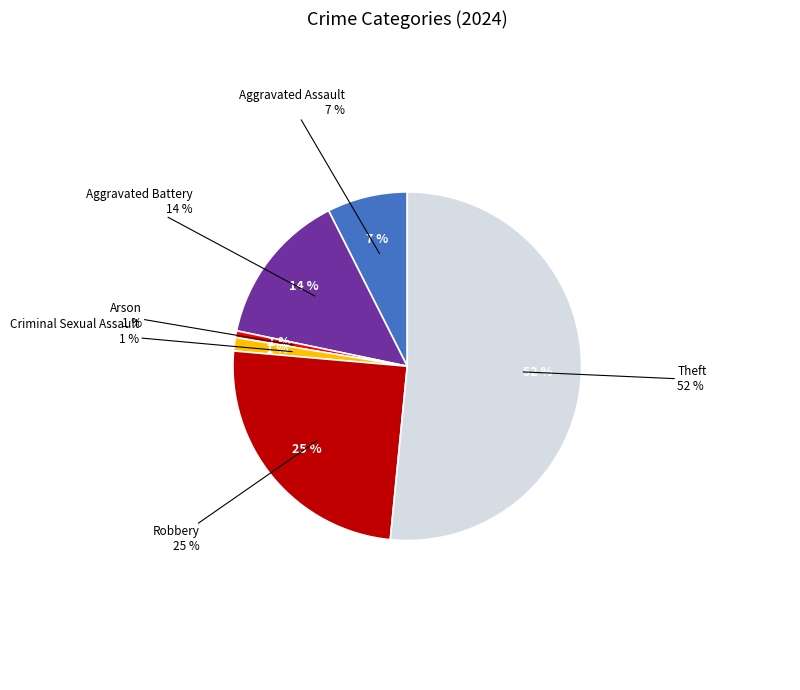

How much of the chart is everything except Criminal Sexual Assault?

98.8%